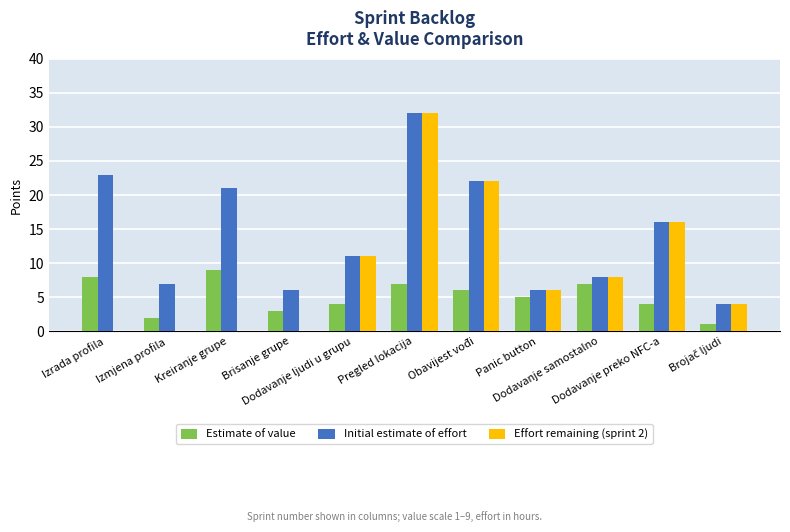

What is the maximum value for Effort remaining (sprint 2)?

32